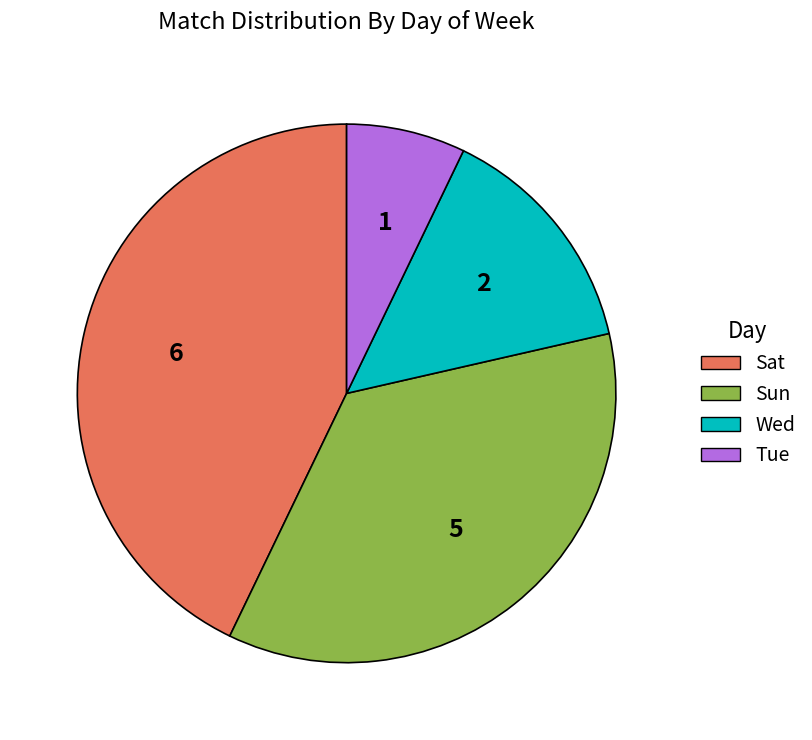

What is the ratio of the value at Sat to the value at Sun?

1.2